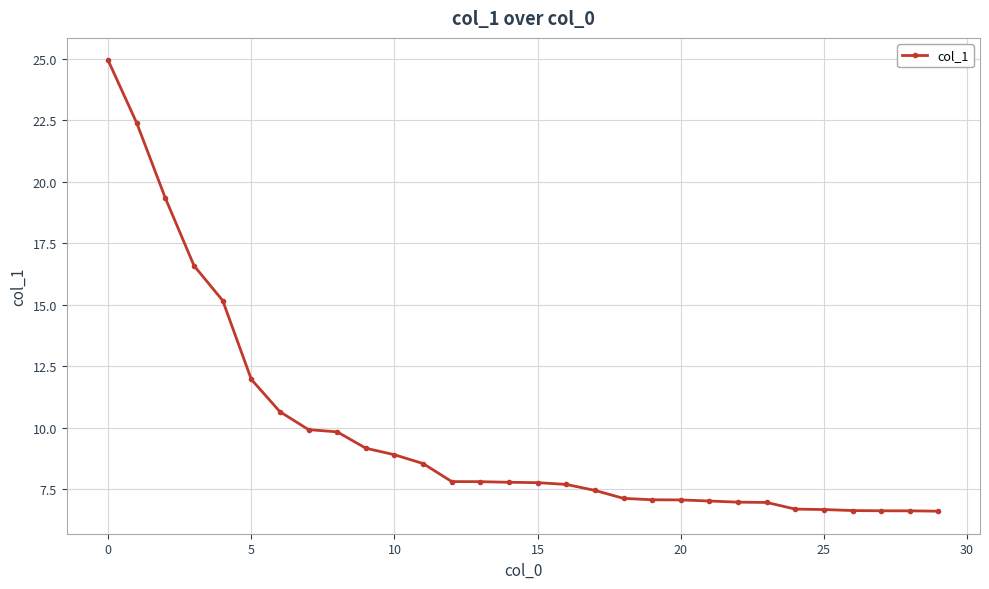

How many lines are shown in the chart?

1